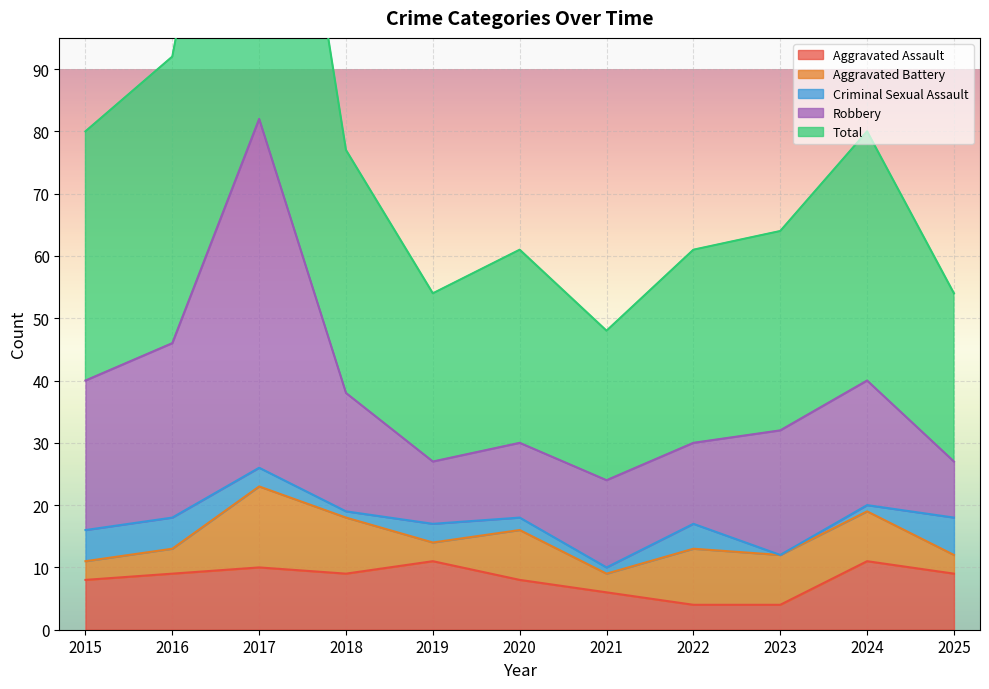

Which series has the widest spread of values?

Total